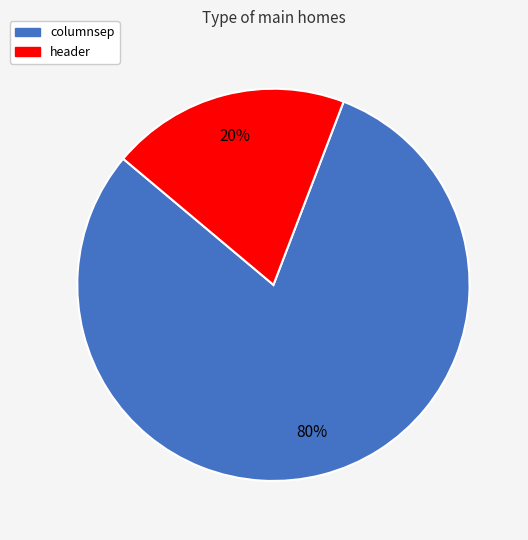

To the nearest percent, what is the average slice percentage?

50%